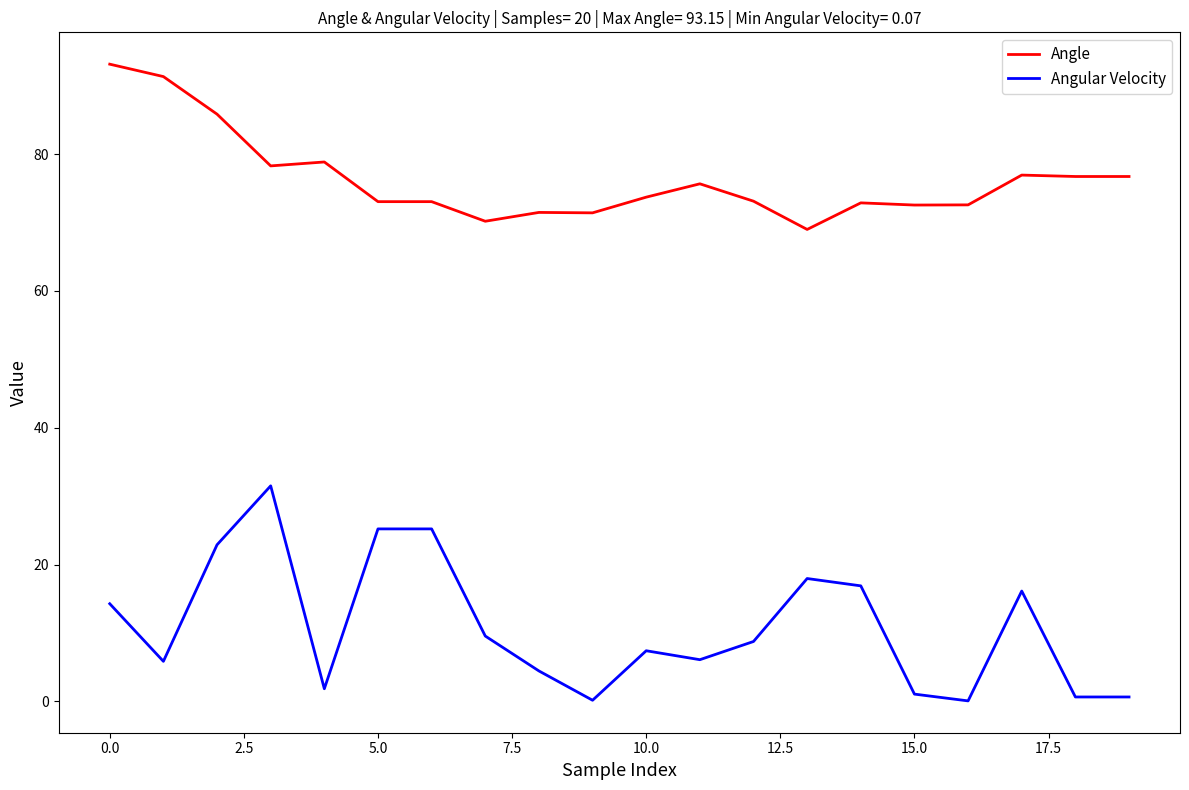

Which series has the largest total across all categories?

Angle